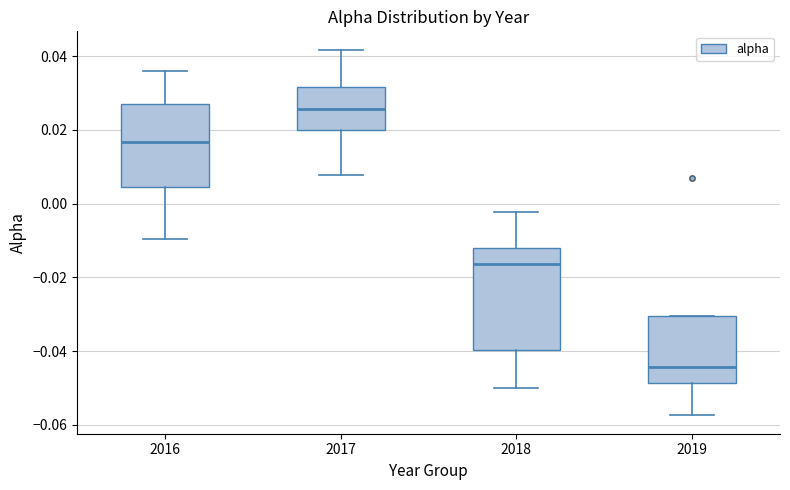

Reading left to right, read every box against the y-axis: the position of its median line, the range the box covers, and the ends of its whiskers. The values are not printed on the chart, so give them approximately, as read against the axis.

2016: median 0.016, box 0.004 to 0.026, whiskers -0.010 to 0.036
2017: median 0.026, box 0.020 to 0.032, whiskers 0.008 to 0.042
2018: median -0.016, box -0.040 to -0.012, whiskers -0.050 to -0.002
2019: median -0.044, box -0.048 to -0.030, whiskers -0.058 to -0.030